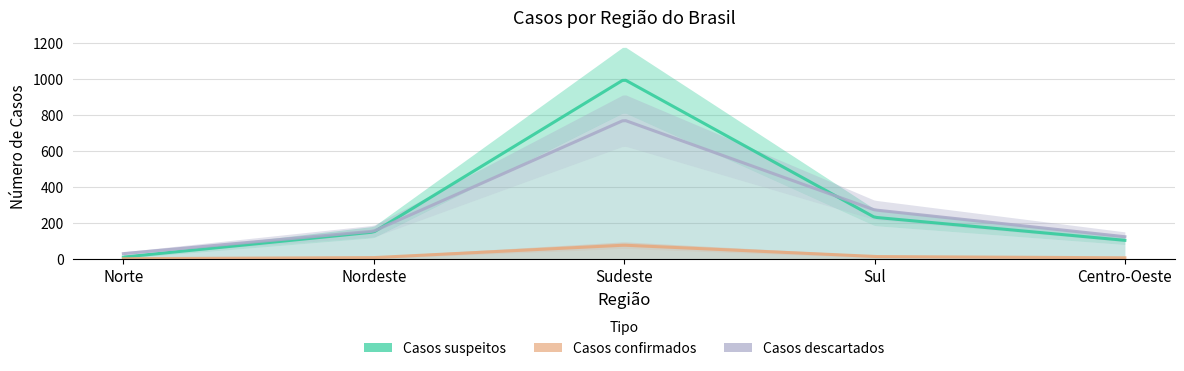

What is the highest value of the Casos descartados series?

770